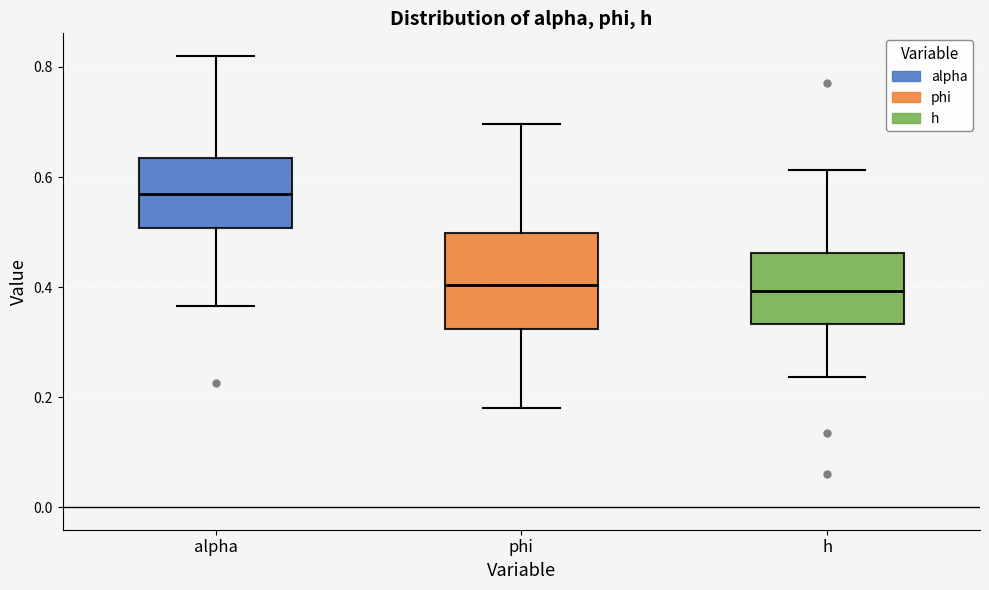

Reading left to right, transcribe this box plot: for each box, give where its median line is, the range the box spans, and where its two whiskers end, as read against the y-axis. The values are not printed on the chart, so give them approximately, as read against the axis.

alpha: median 0.56, box 0.50 to 0.64, whiskers 0.36 to 0.82
phi: median 0.40, box 0.32 to 0.50, whiskers 0.18 to 0.70
h: median 0.40, box 0.34 to 0.46, whiskers 0.24 to 0.62